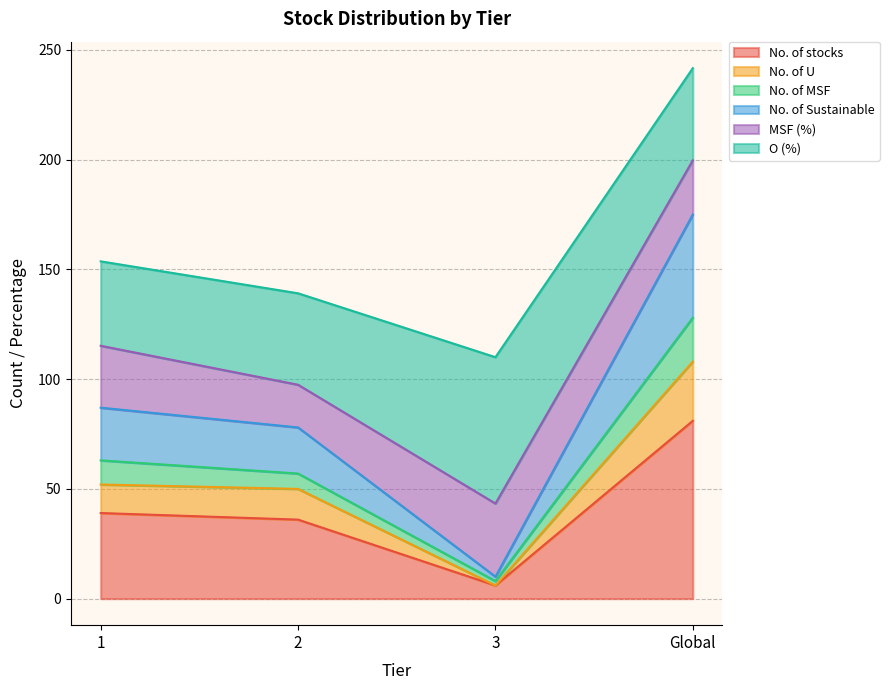

What value does the No. of stocks series have at Global?

81.0